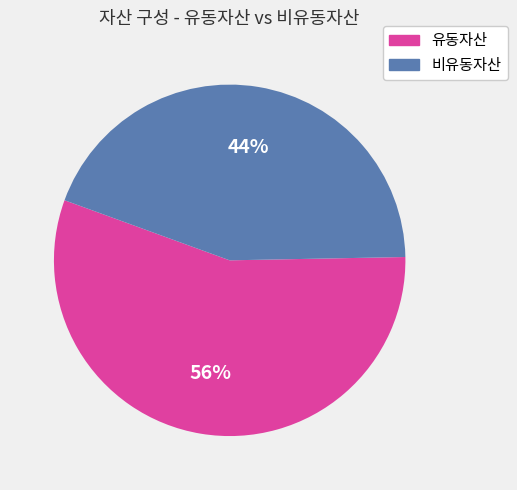

Approximately how many times larger is the value at 비유동자산 compared to 유동자산?

0.8